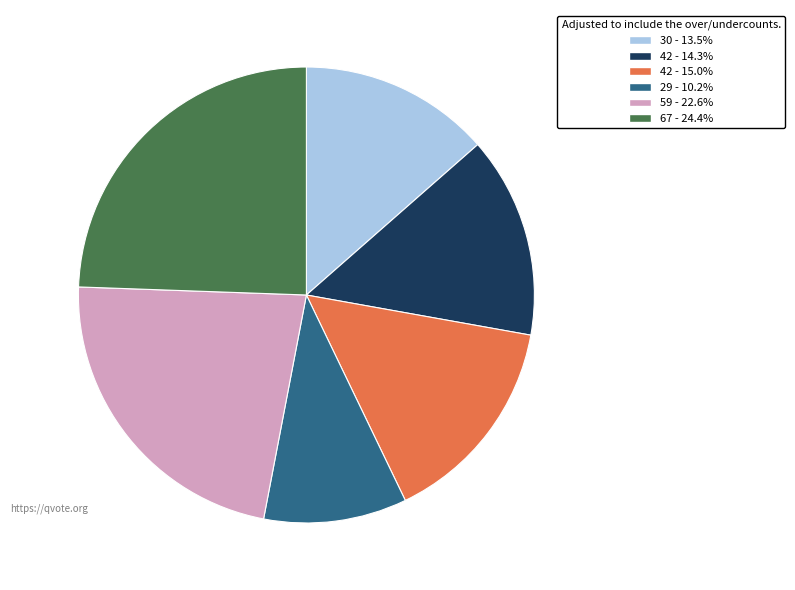

Combined, do 59 - 22.6% and 67 - 24.4% account for over 50%?

No